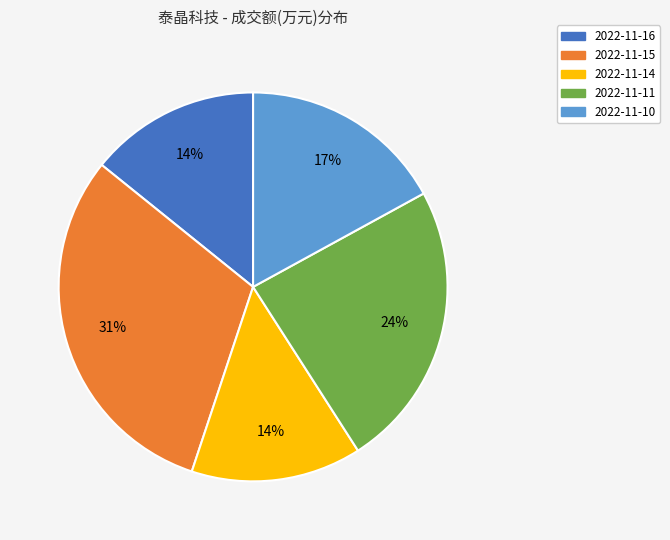

What is the largest slice in the pie chart?

2022-11-15